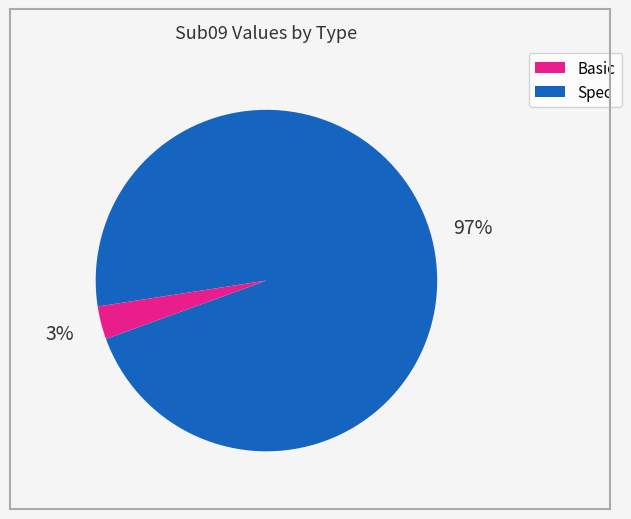

Does any single category account for the majority?

Yes